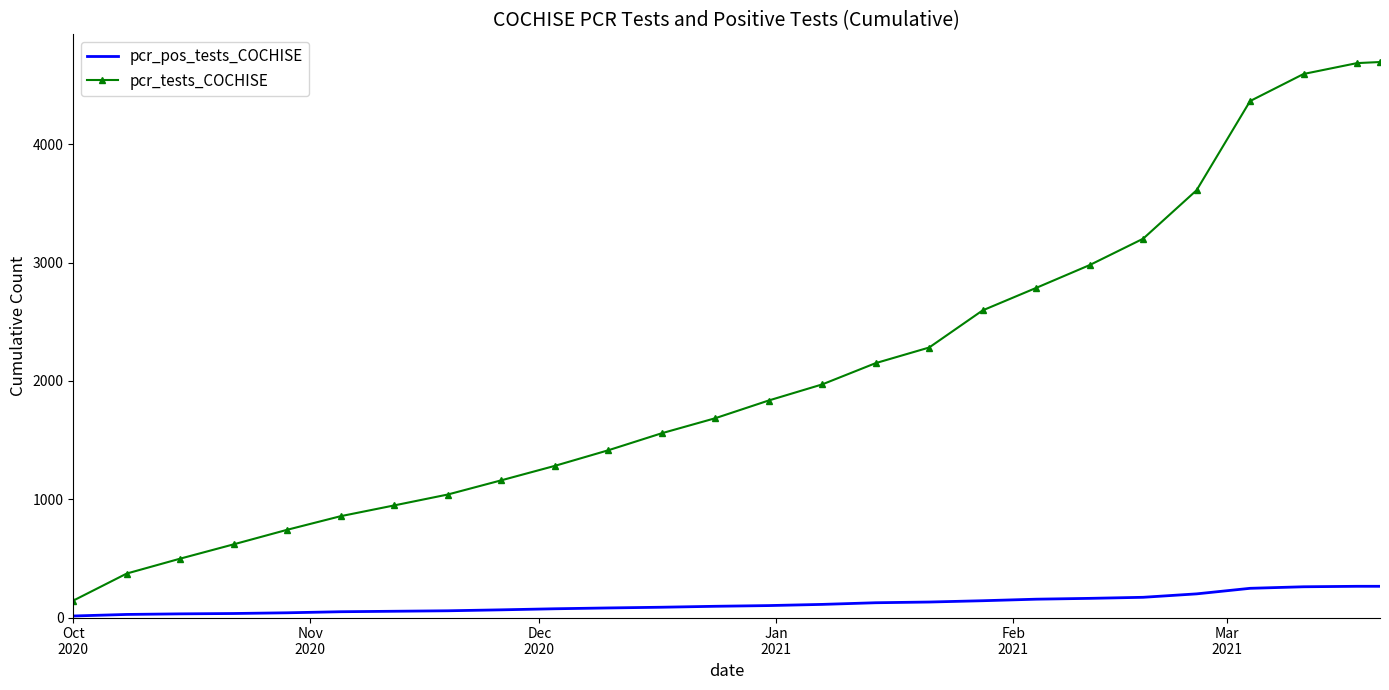

Which series has the widest spread of values?

pcr_tests_COCHISE